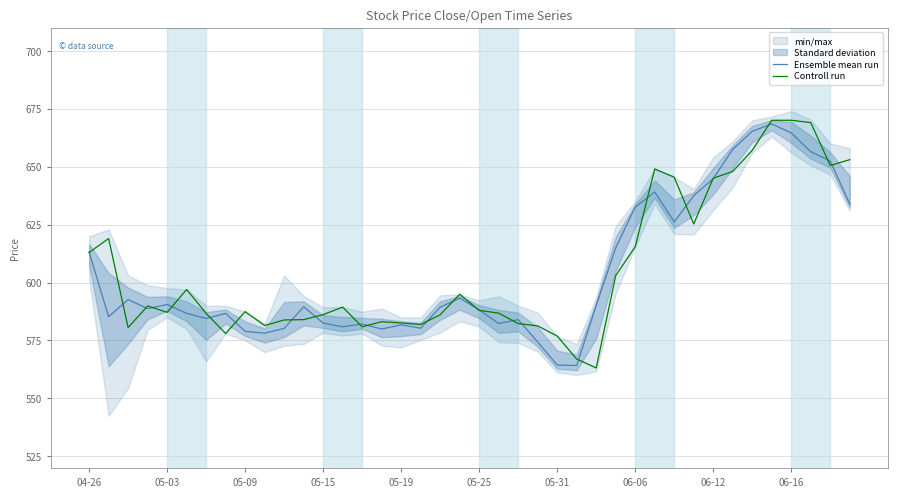

Is the value of Controll run at 04-26 greater than the value of Ensemble mean run at 06-16?

No